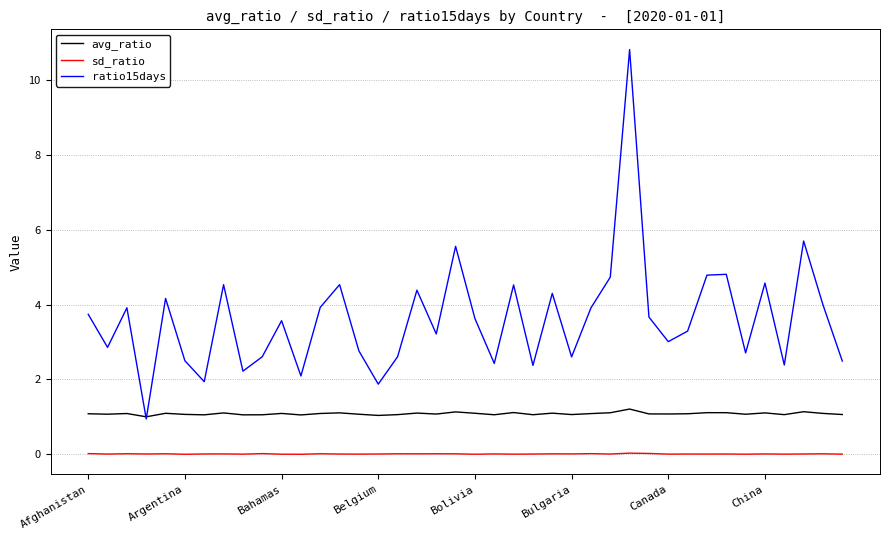

True or false: avg_ratio and sd_ratio cross at least once.

False